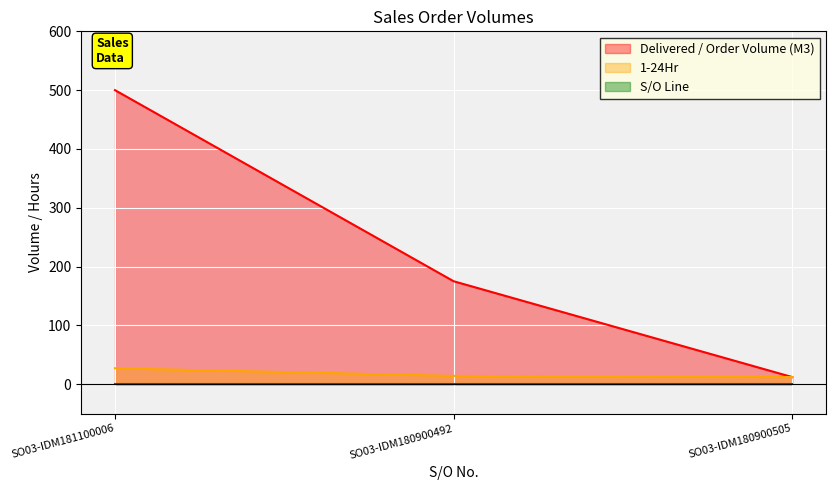

At which category is the sum across all series the highest?

SO03-IDM181100006